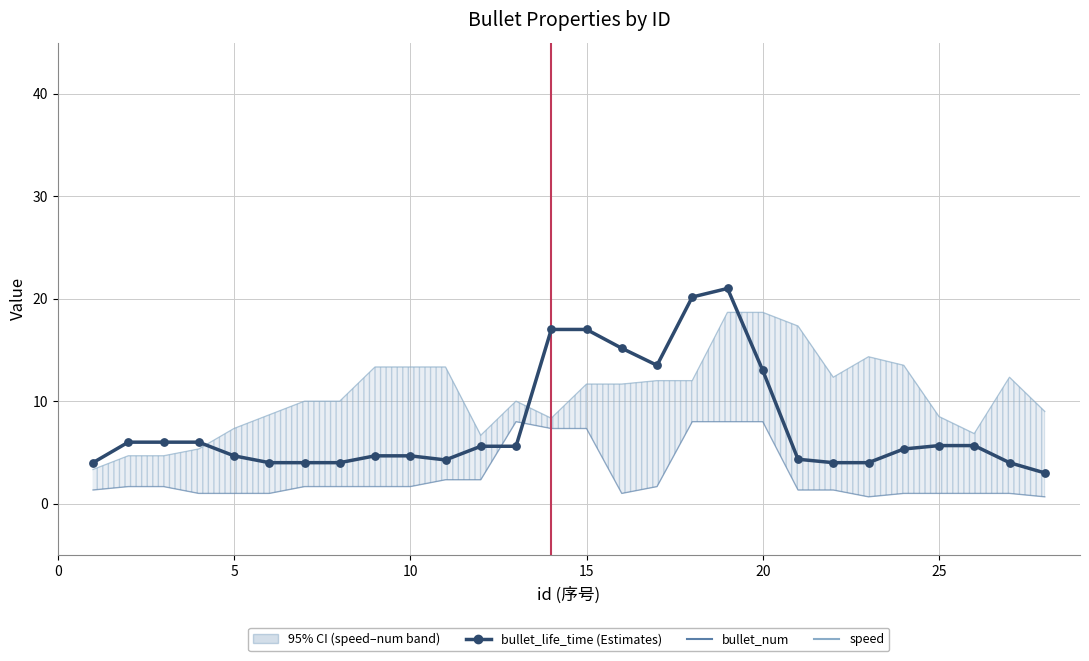

At how many categories does at least one series exceed 6?

24